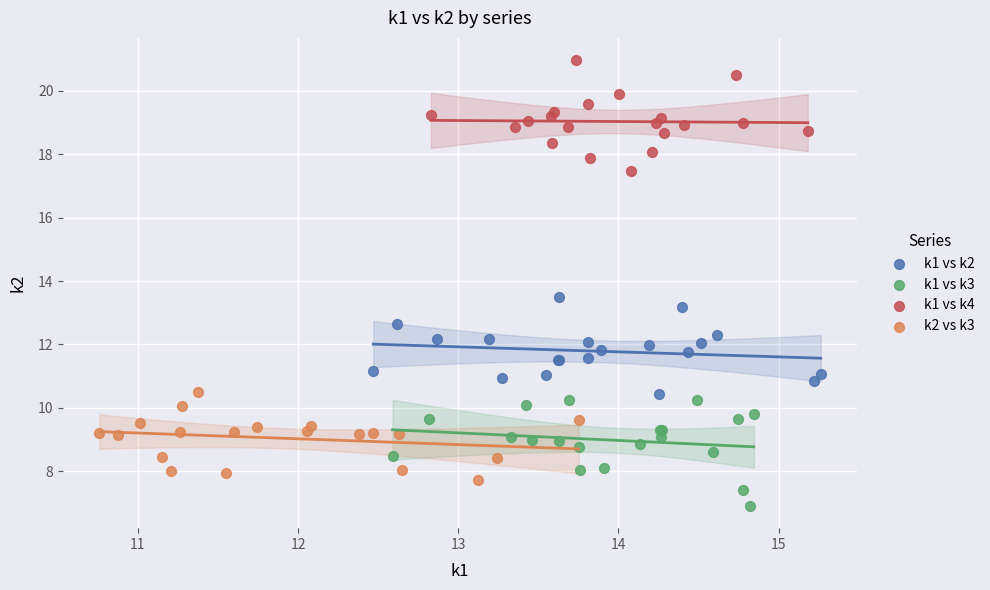

Which series contains the highest Y value?

k1 vs k4